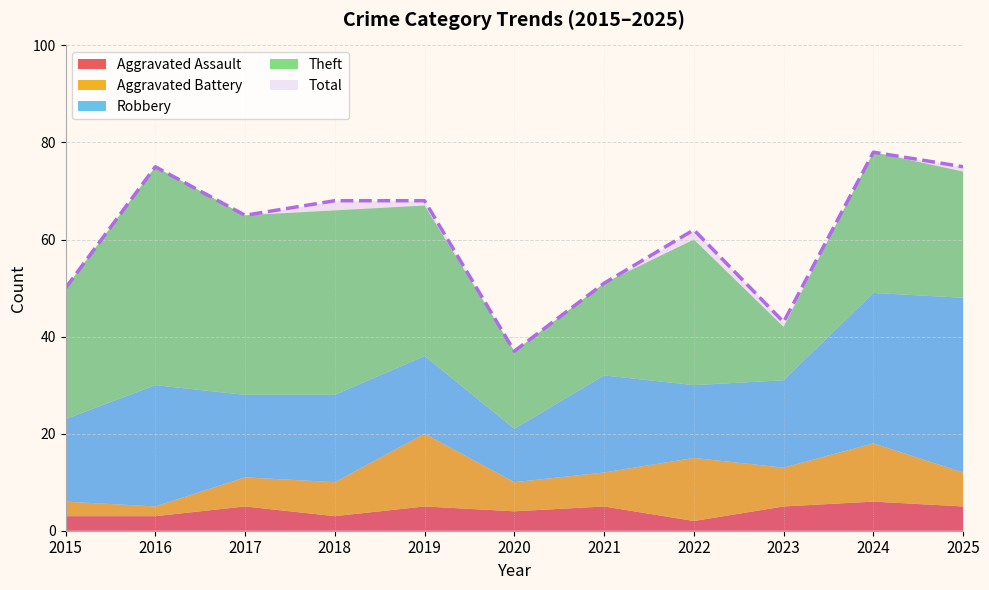

True or false: Robbery and Aggravated Assault cross at least once.

False